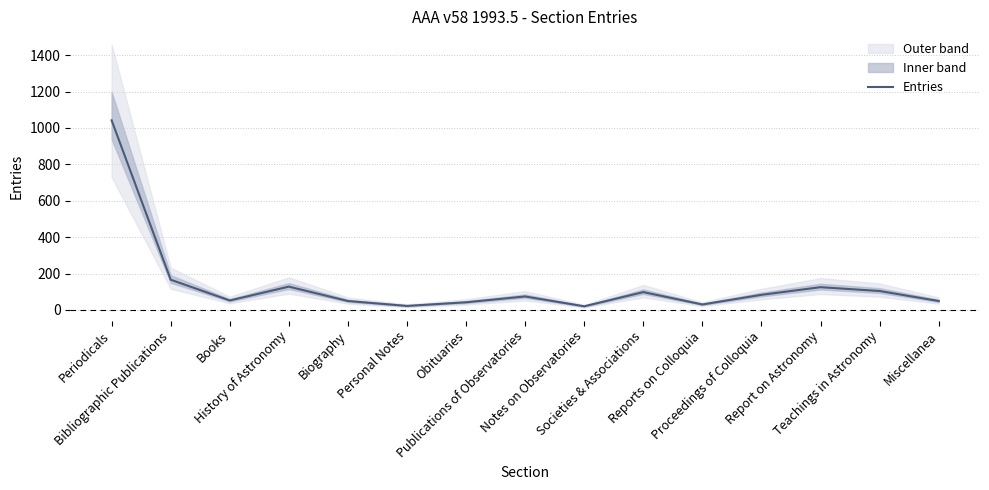

At which category does the data reach its first local peak?

History of Astronomy